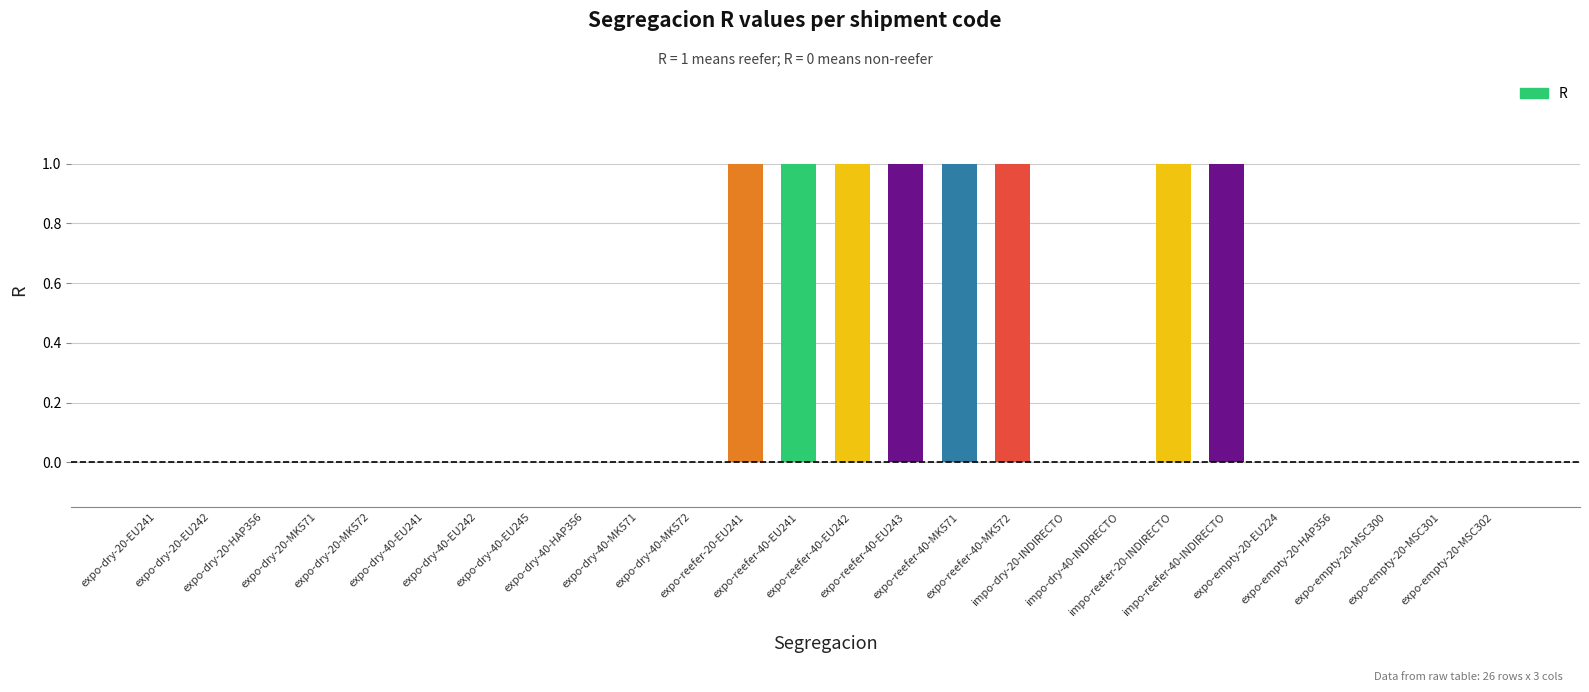

What is the sum of all values?

8